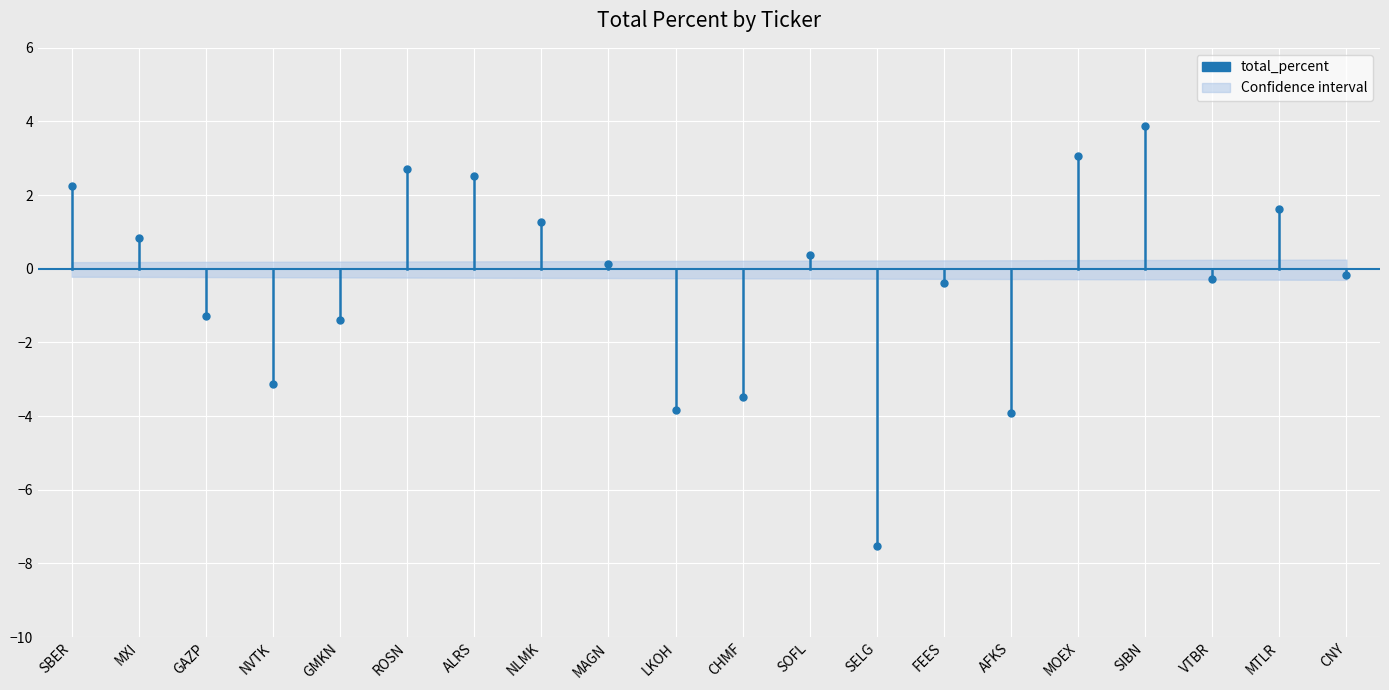

The chart shows a value of 1.4 at SBER. True or false?

False